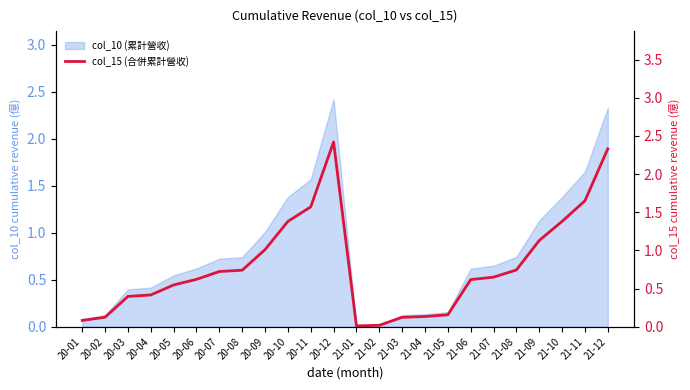

What is the greatest value displayed?

2.4